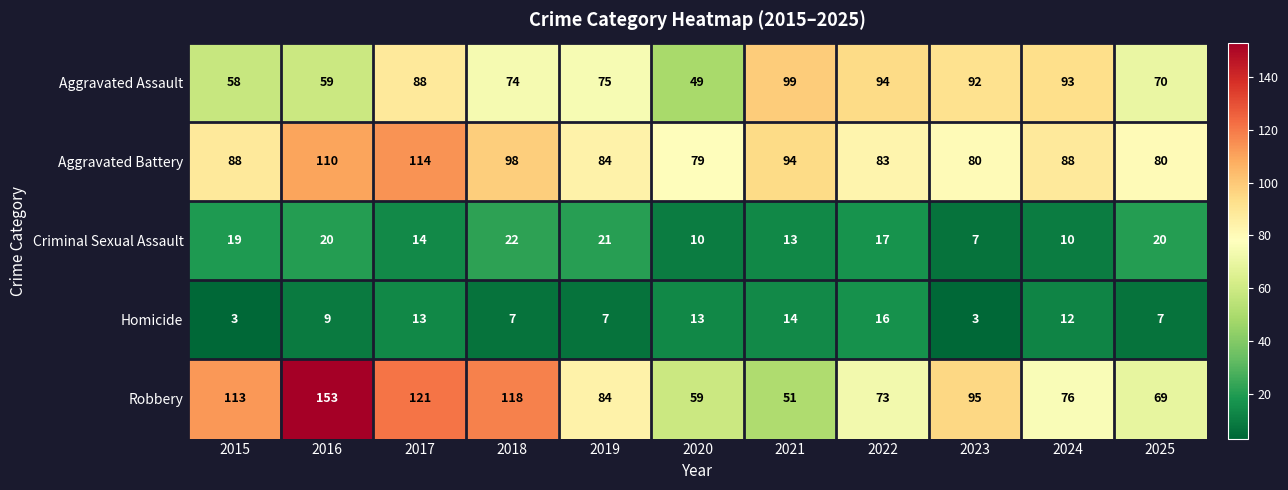

What is the average value of the Criminal Sexual Assault series?

16